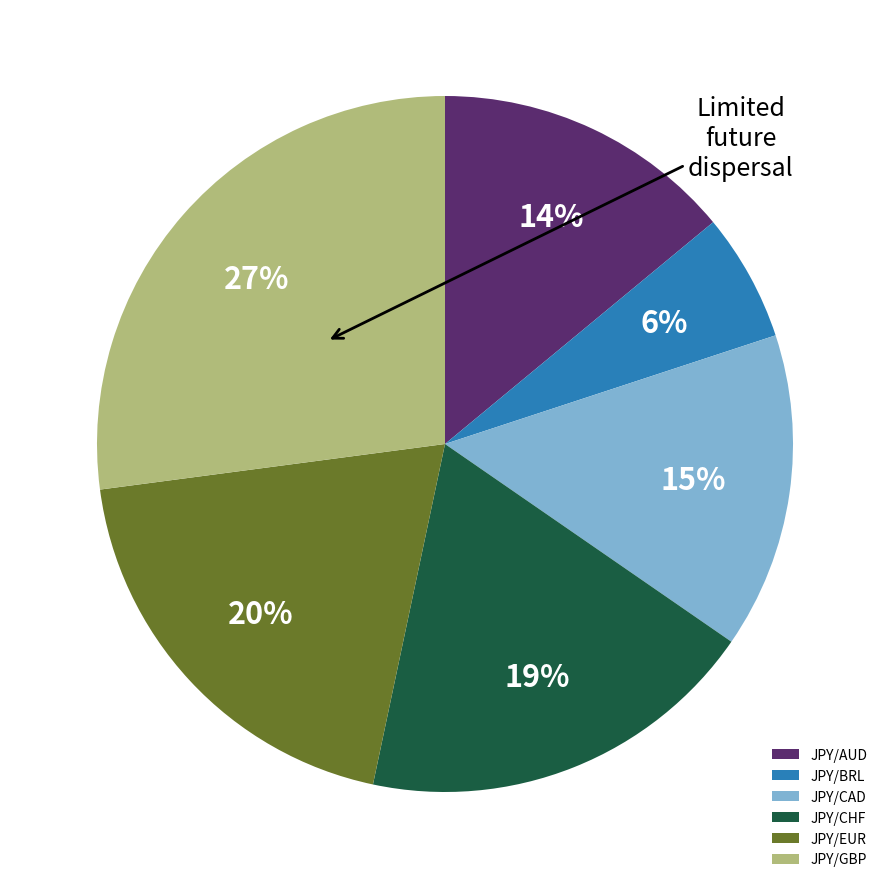

Between JPY/EUR and JPY/AUD, which is larger?

JPY/EUR